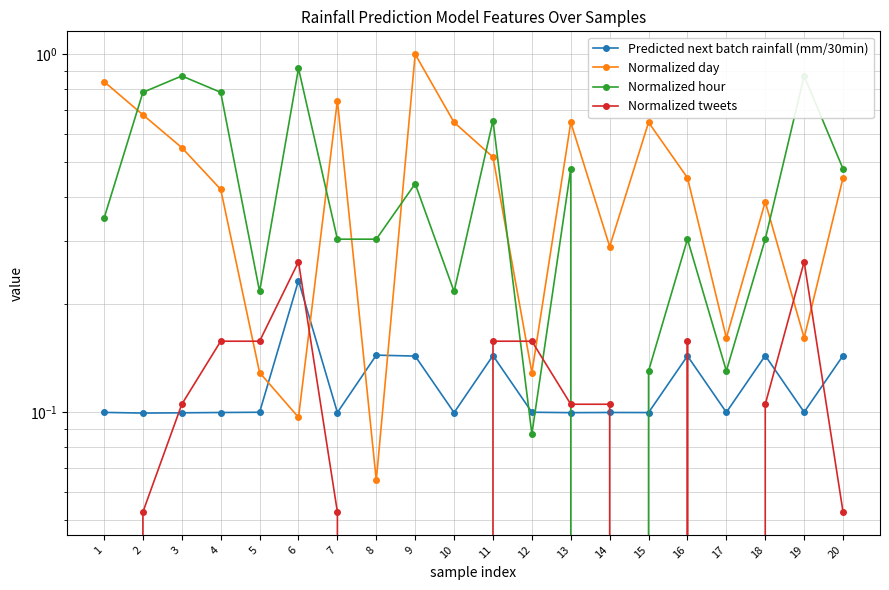

List the series in order of their peak value, highest first.

Normalized day, Normalized hour, Normalized tweets, Predicted next batch rainfall (mm/30min)